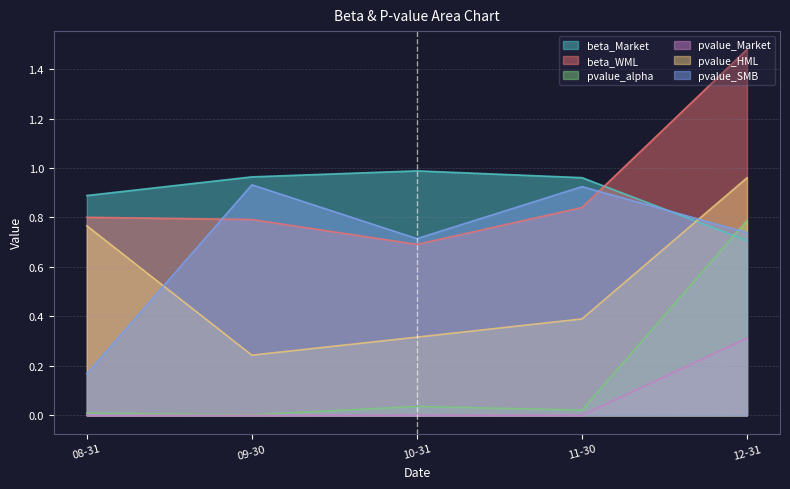

True or false: beta_Market and pvalue_HML intersect in this chart.

True